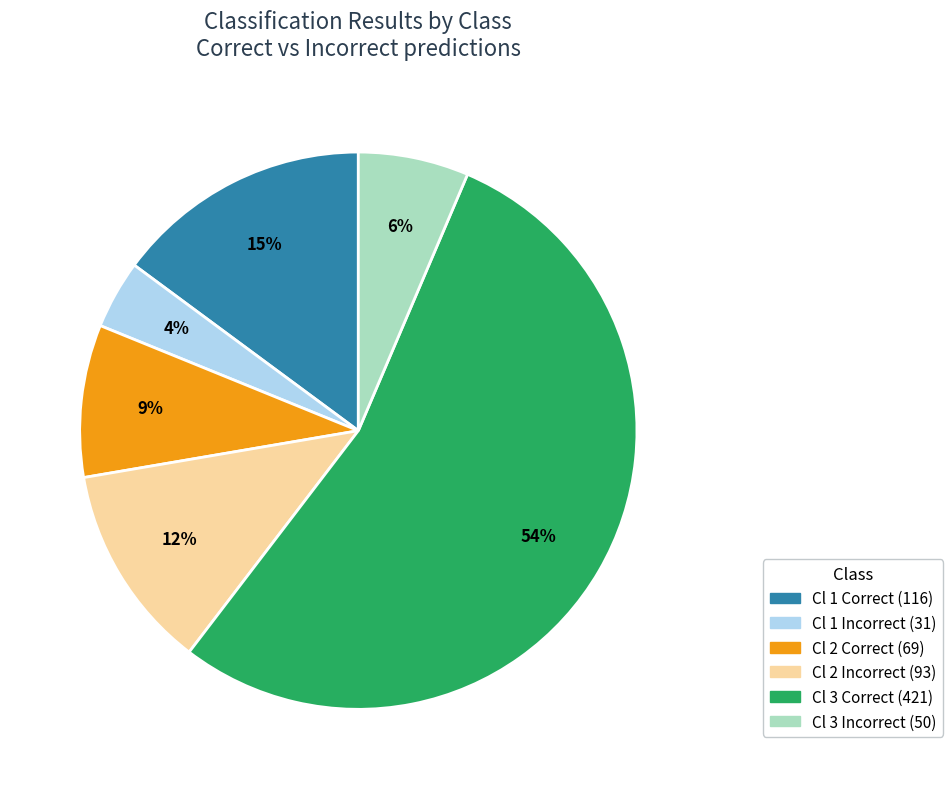

Count the number of slices in the pie.

6